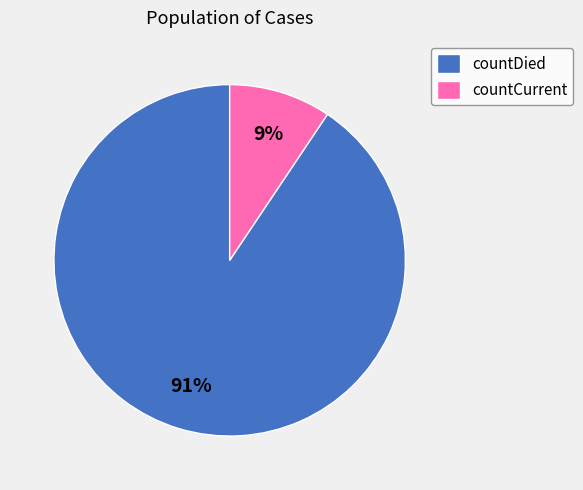

Is countCurrent the majority of the pie?

No